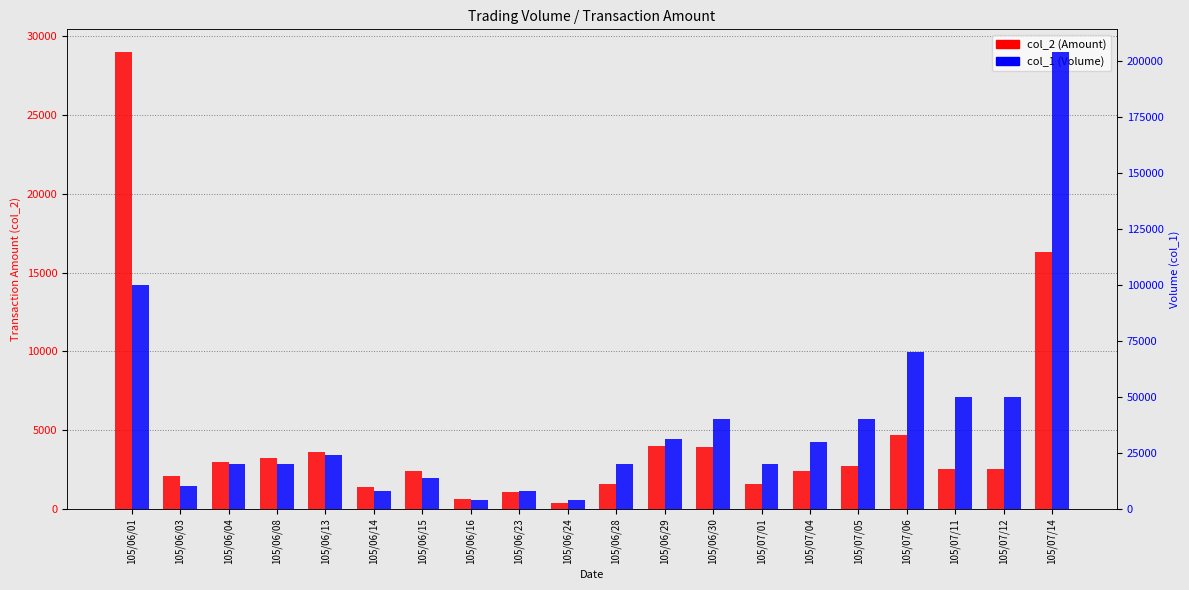

At which label is col_2 (Amount) closest to 14700?

105/07/14